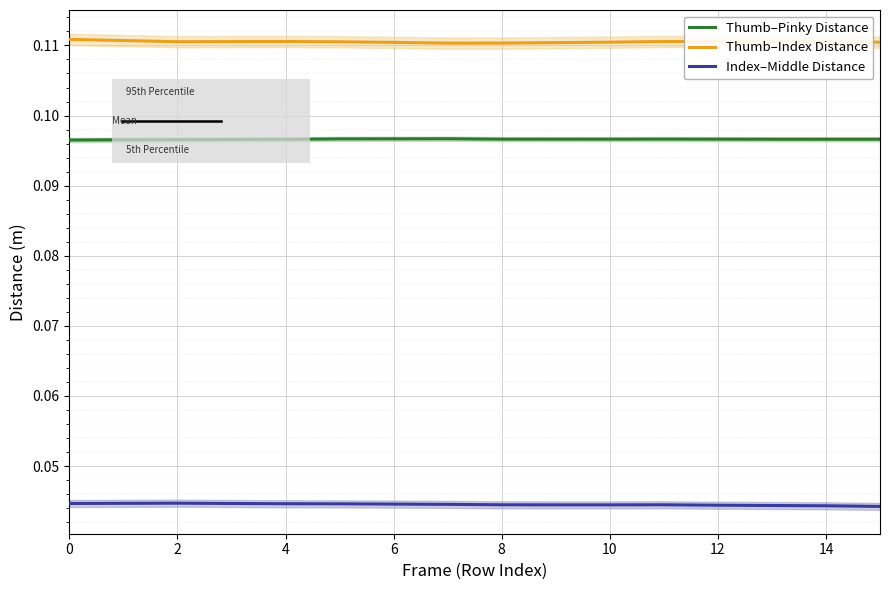

Is it true that Index–Middle Distance equals 0.0 at 2?

False